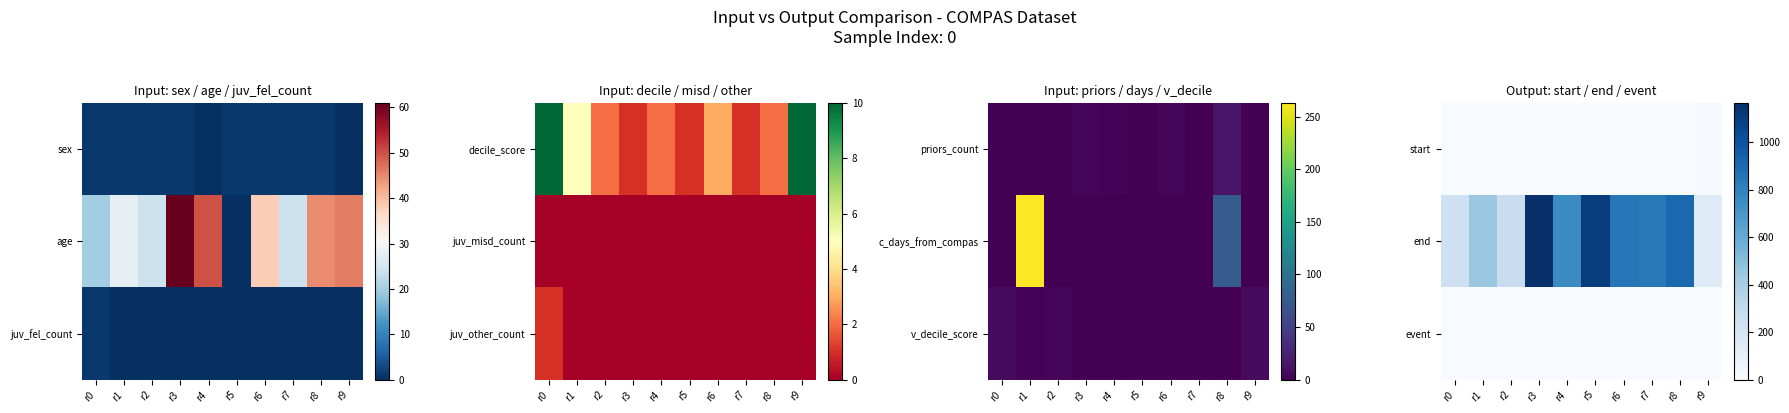

Which category has the highest value in the event series?

r0